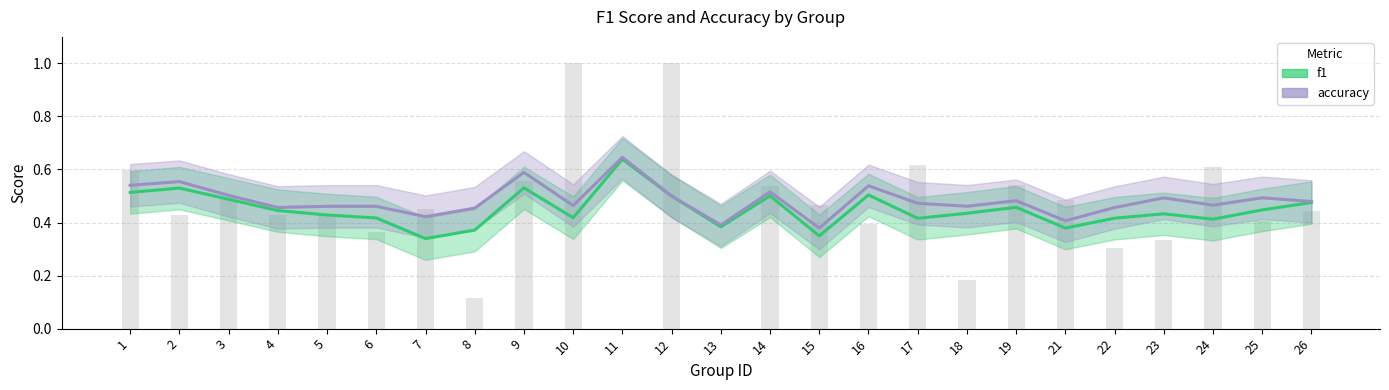

What is the sum of the accuracy values at 25 and 9?

1.1